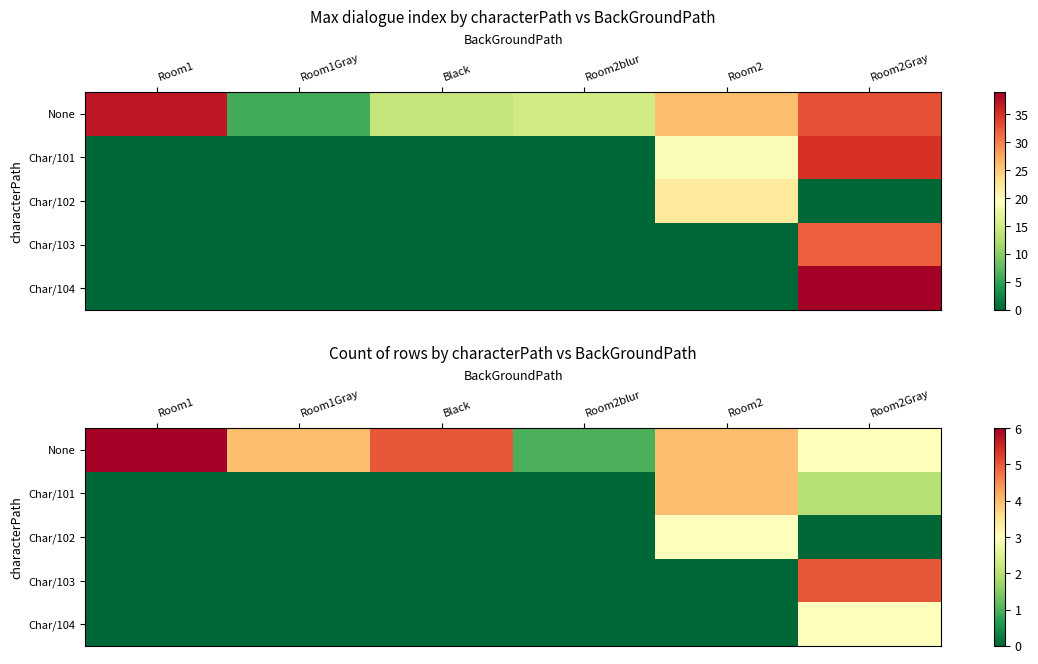

The value of None at Black is 7. True or false?

False